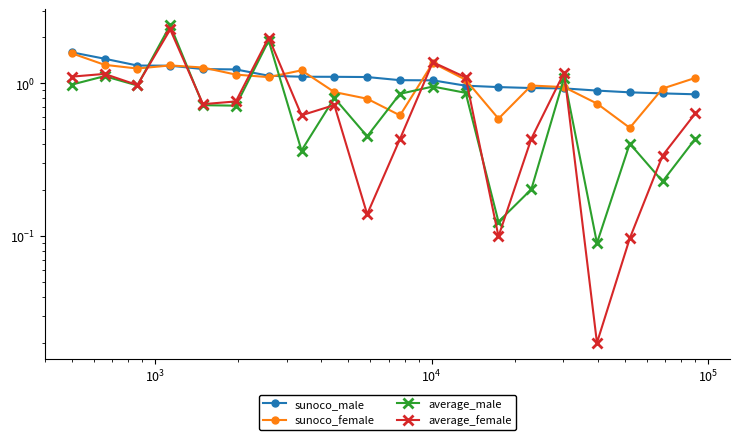

Which series has the largest range (max minus min)?

average_male